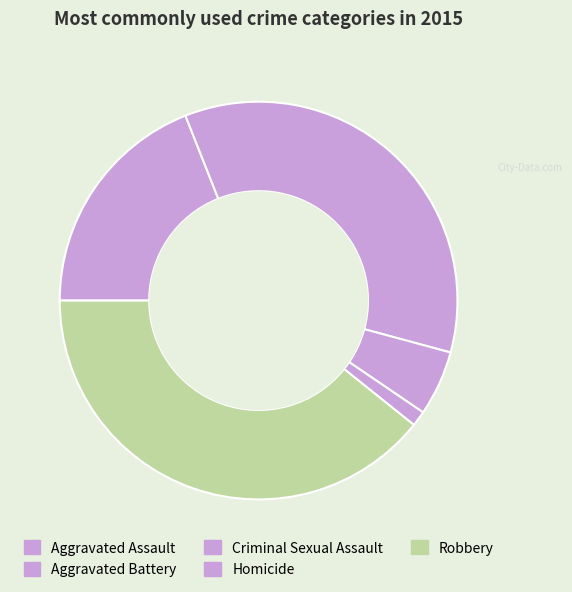

Which category has the smallest portion of the pie?

Homicide